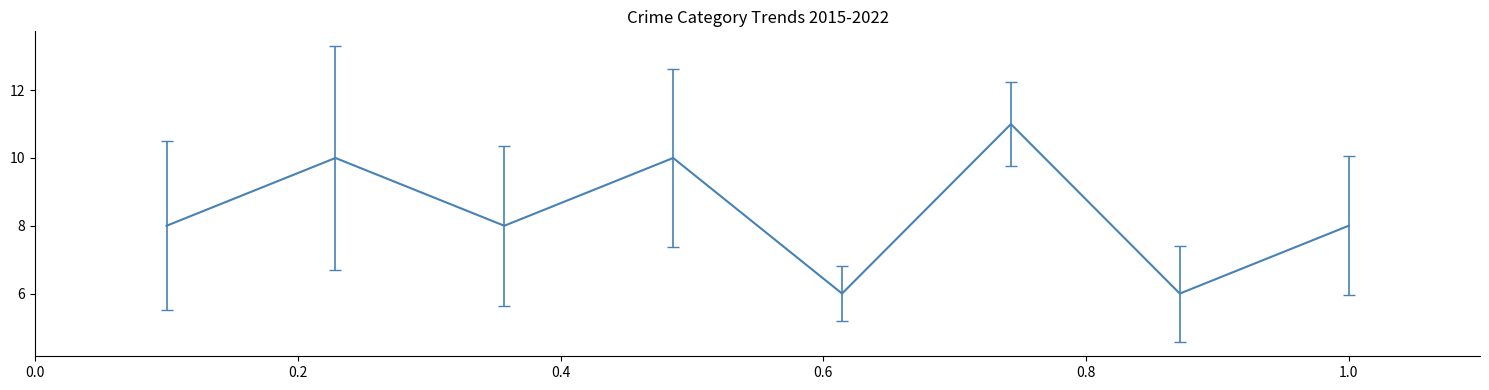

What is the difference between the maximum and minimum values?

5